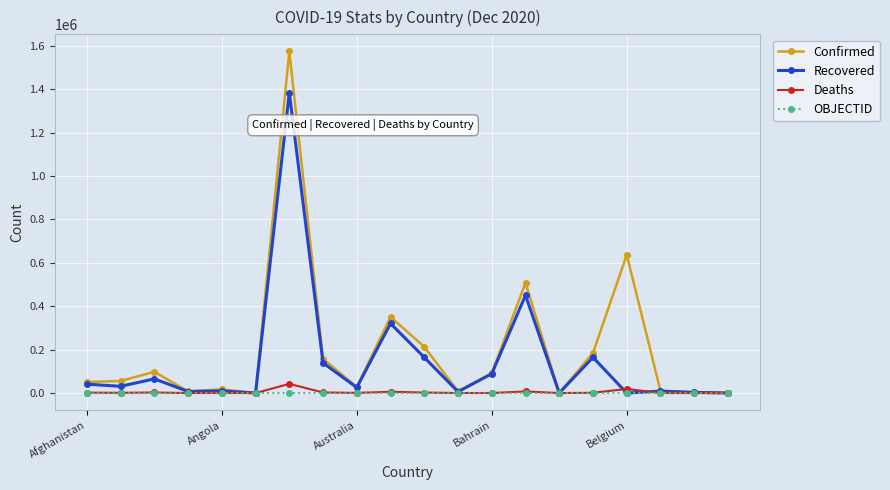

What is the maximum value shown in the chart?

1574554